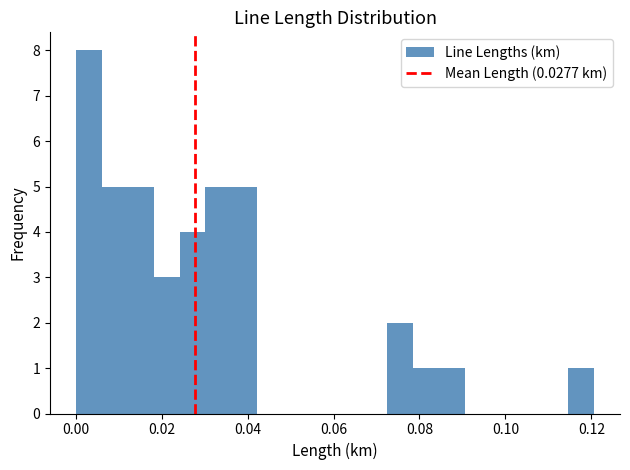

Around what value on the x-axis is the tallest bar? Give the approximate position of its centre, as read against the axis.

0.004